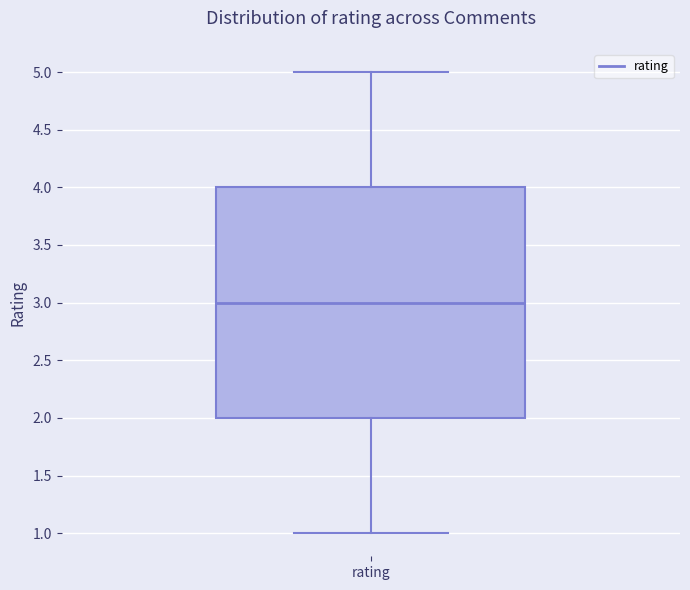

Read this box plot against the y-axis: the position of the median line, the range covered by the box, and the ends of both whiskers. The values are not printed on the chart, so give them approximately, as read against the axis.

median 3, box 2 to 4, whiskers 1 to 5